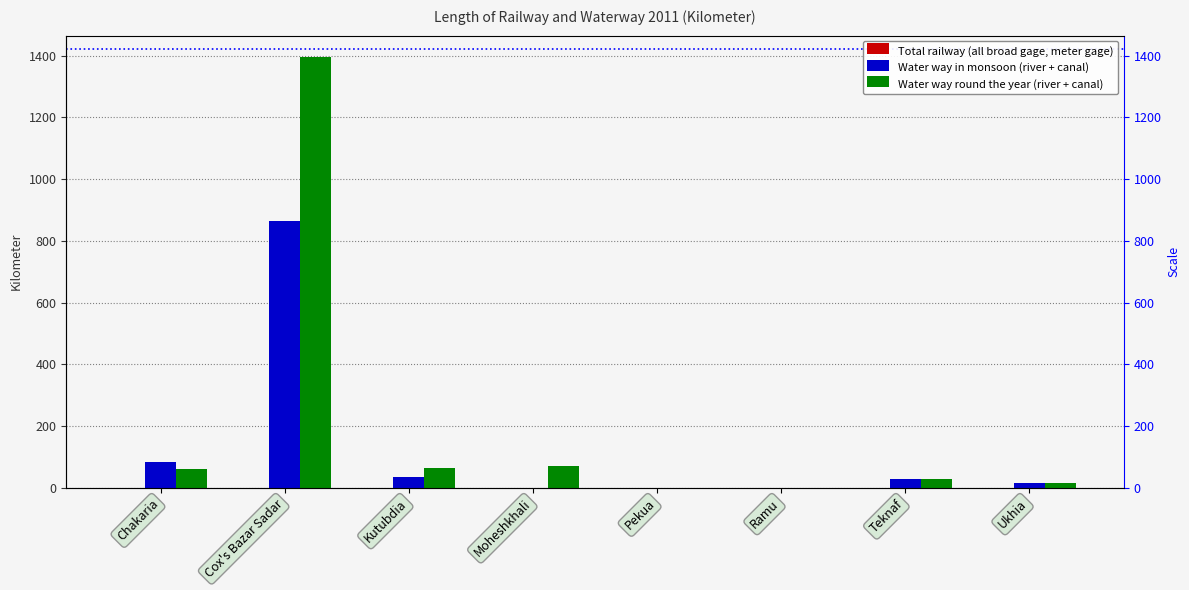

How many bars are there in total?

24